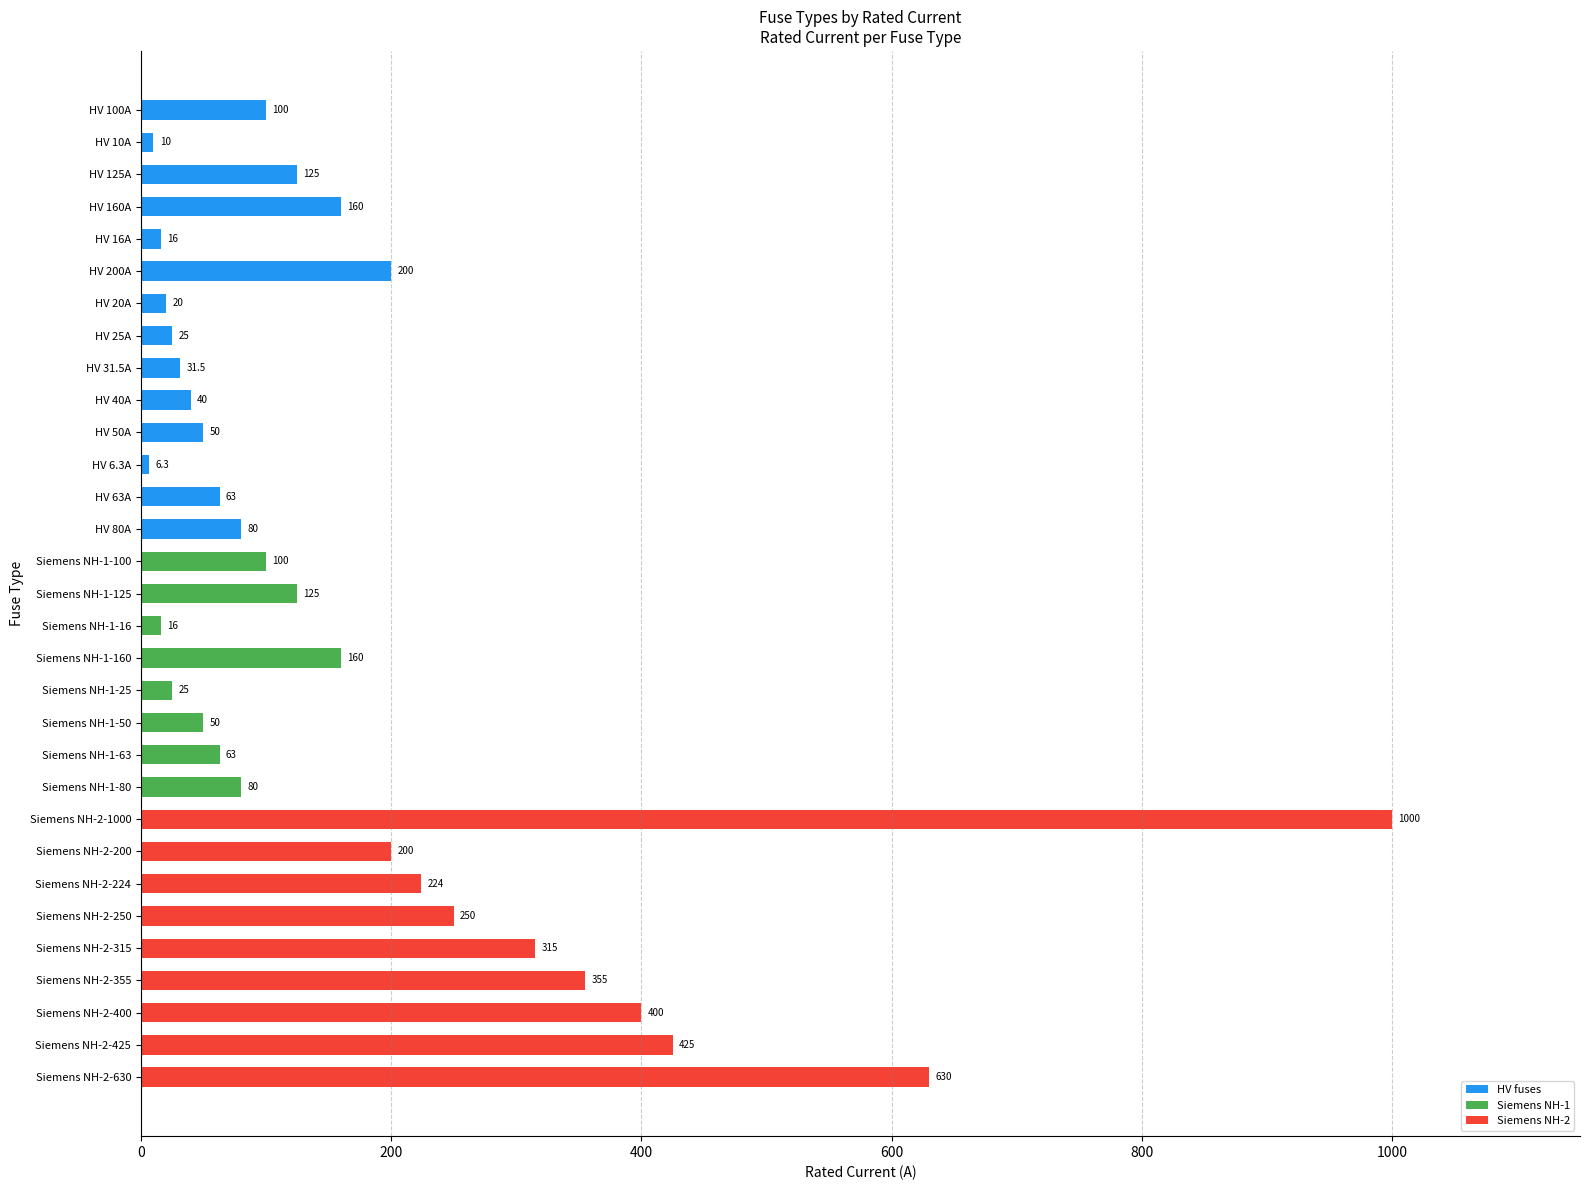

What value does the data have at HV 50A?

50.0